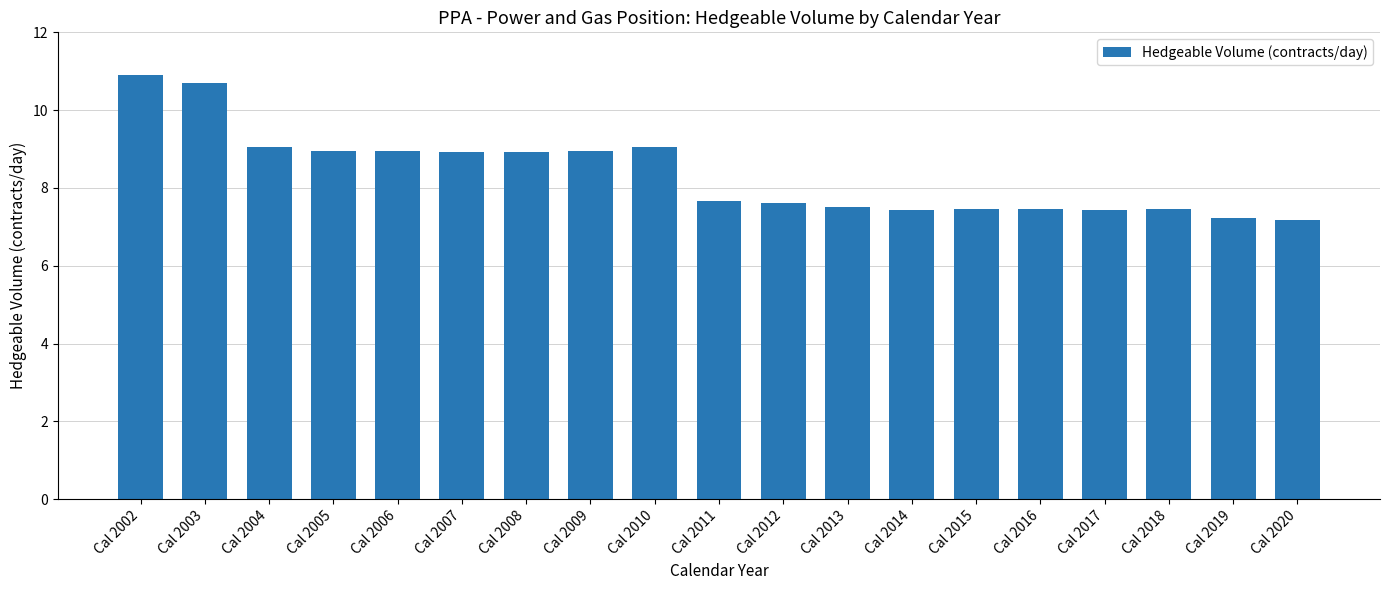

What is the difference between the maximum and minimum values?

3.7